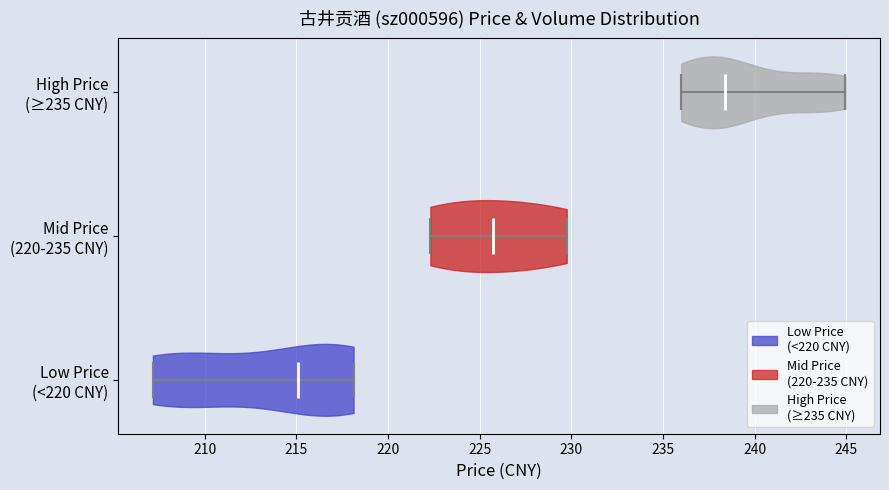

Reading bottom to top, read every violin against the x-axis: where its median line is, and the lowest and highest points it reaches. The values are not printed on the chart, so give them approximately, as read against the axis.

Low Price (<220 CNY): median line 215.0, lowest point 207.0, highest point 218.0
Mid Price (220-235 CNY): median line 225.5, lowest point 222.5, highest point 230.0
High Price (≥235 CNY): median line 238.5, lowest point 236.0, highest point 245.0